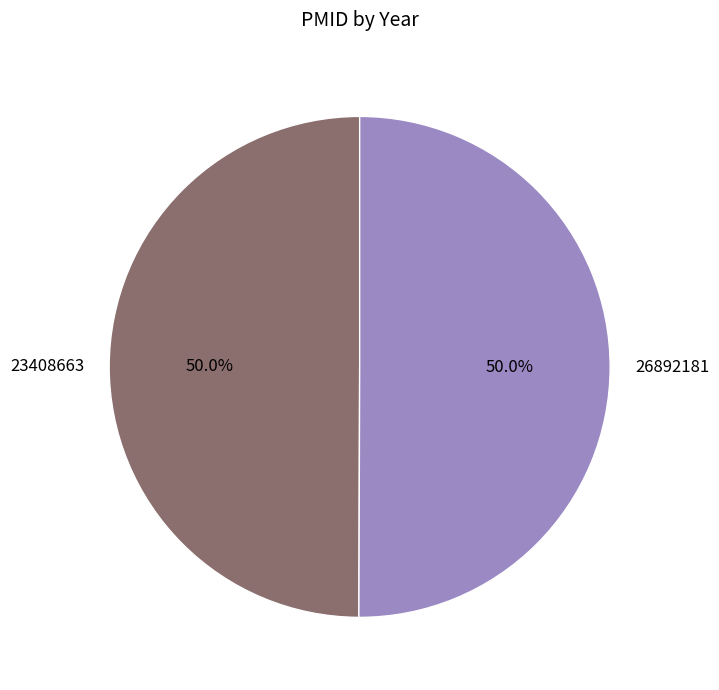

What is the total percentage of 26892181 and 23408663?

100.0%